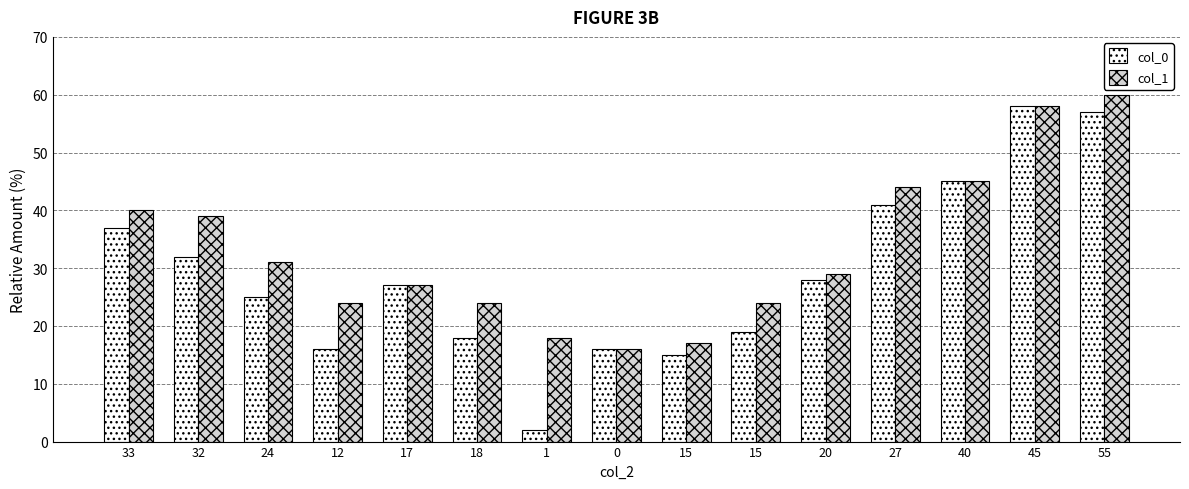

Are the bars grouped side by side (vs. stacked)?

Yes